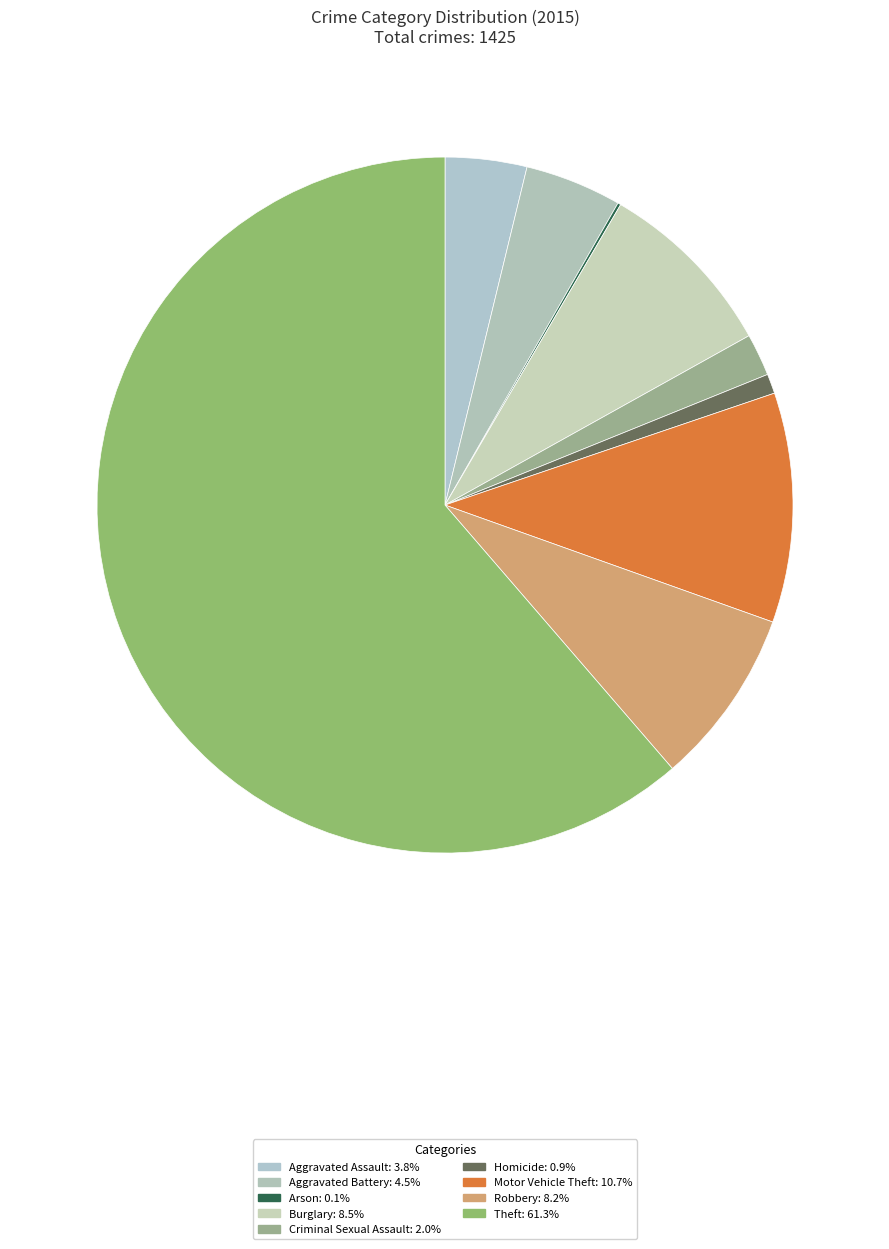

To the nearest percent, what is the difference between the largest and smallest slice percentages?

61%